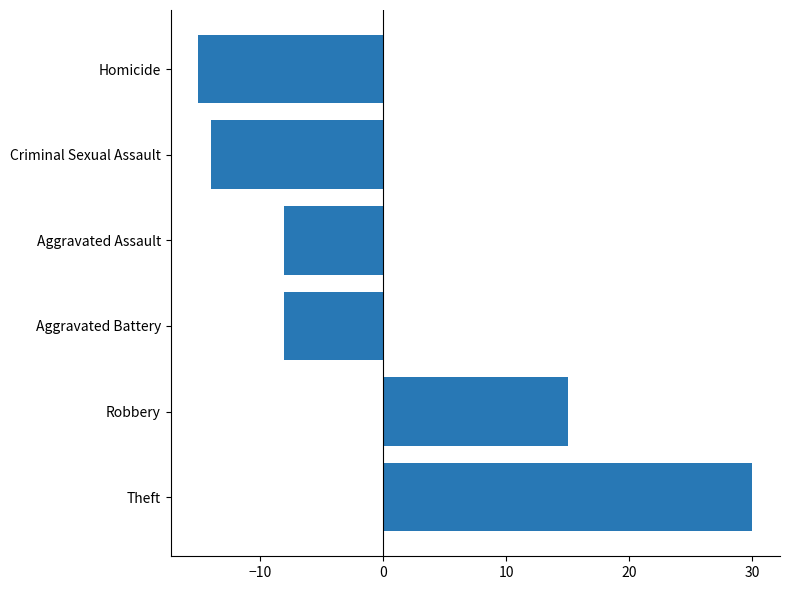

The chart shows a value of 48 at Theft. True or false?

False